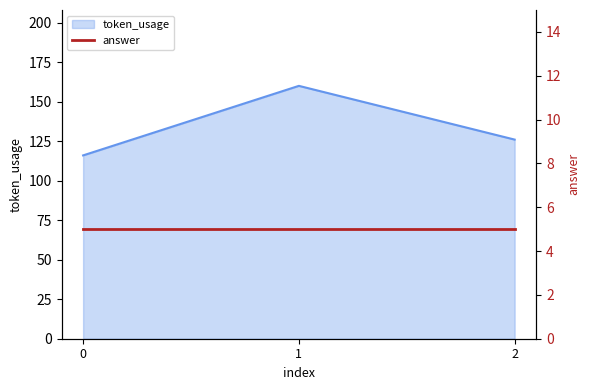

What is the value of the 2nd point from the left?

160